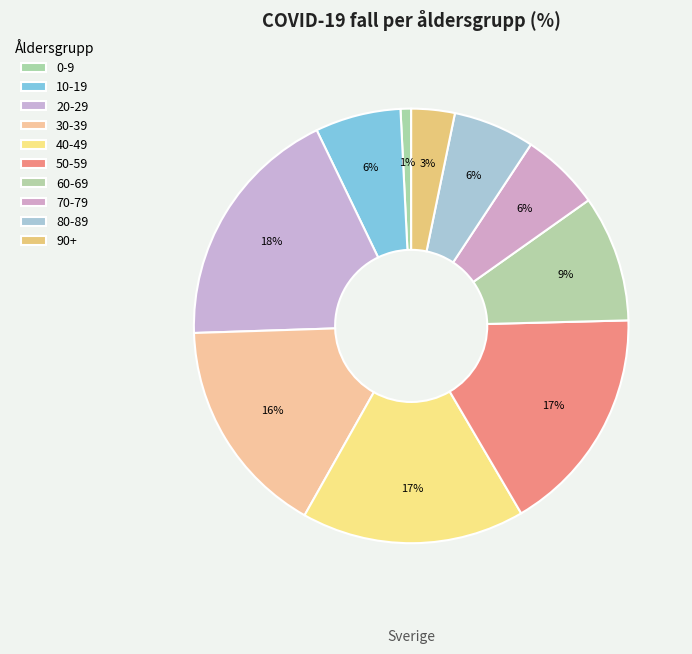

Count the number of slices in the pie.

10